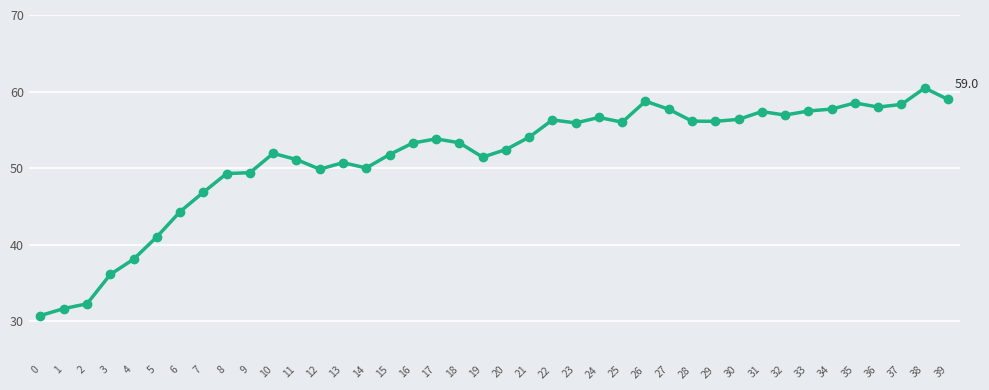

True or false: the data has more than 2 interior local peaks.

True